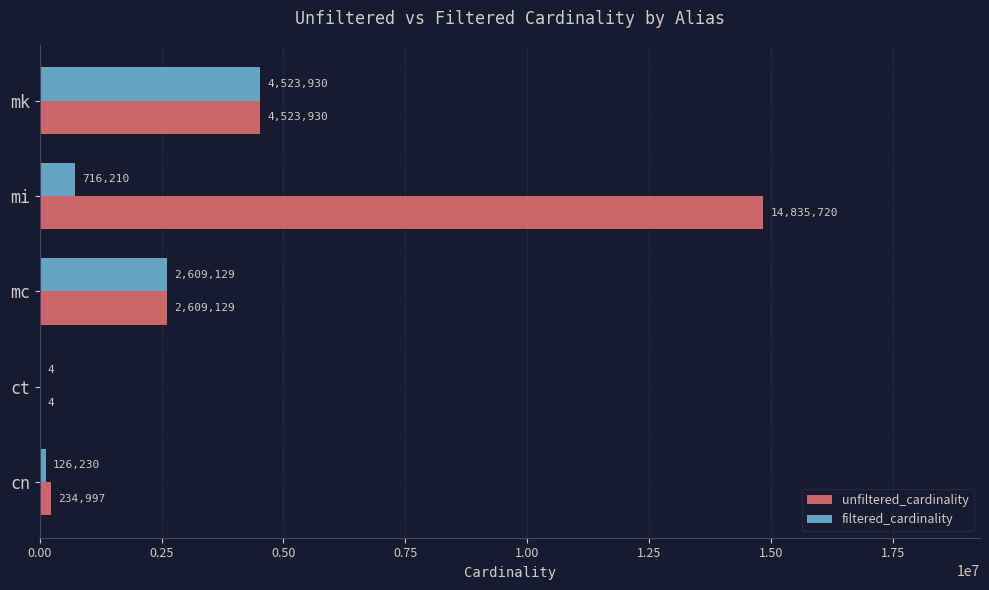

At which label is unfiltered_cardinality closest to 7417862?

mk